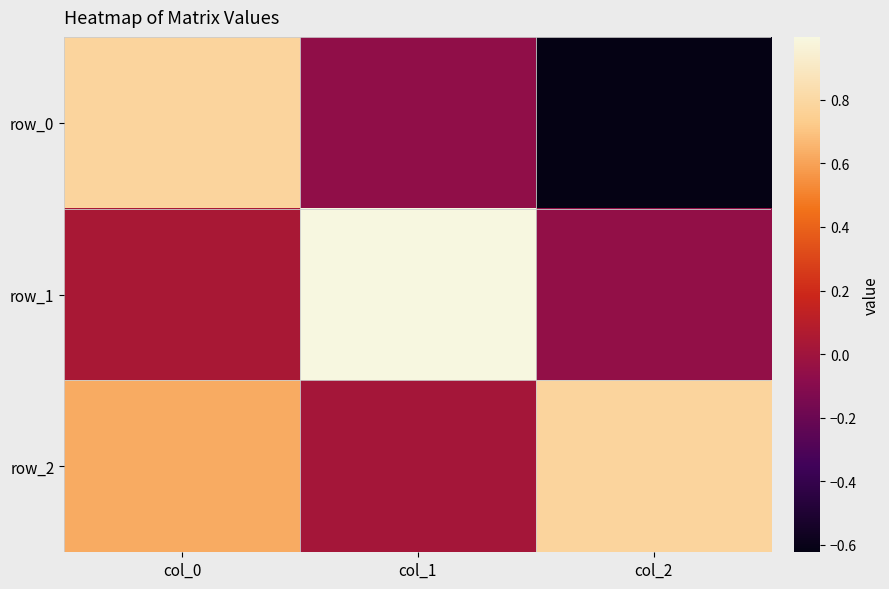

What is the total value across all series at col_2?

0.1